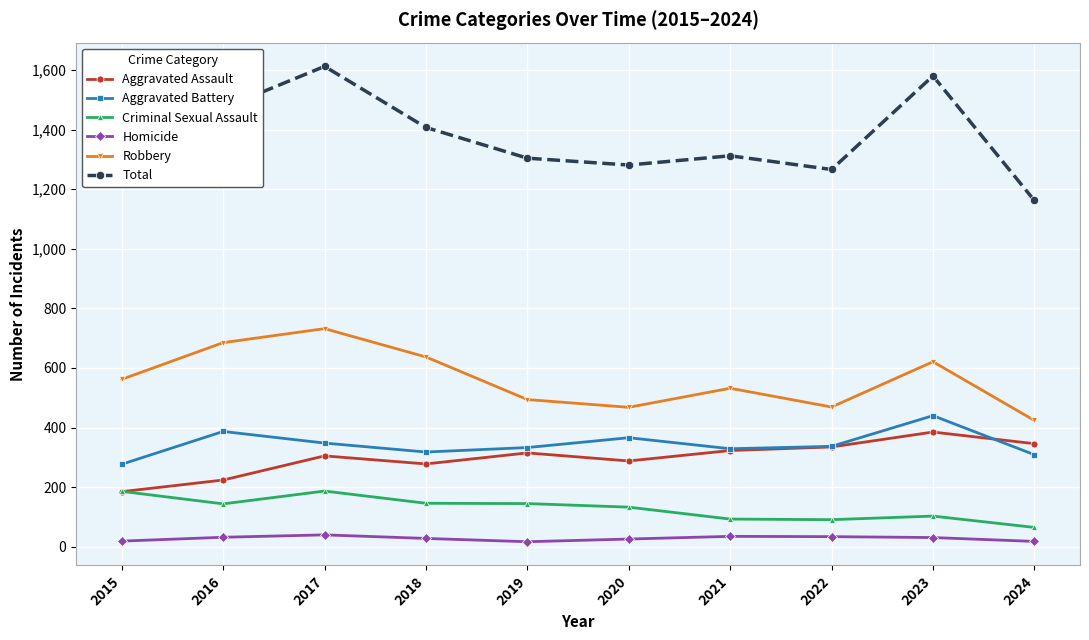

True or false: Robbery and Homicide cross at least once.

False